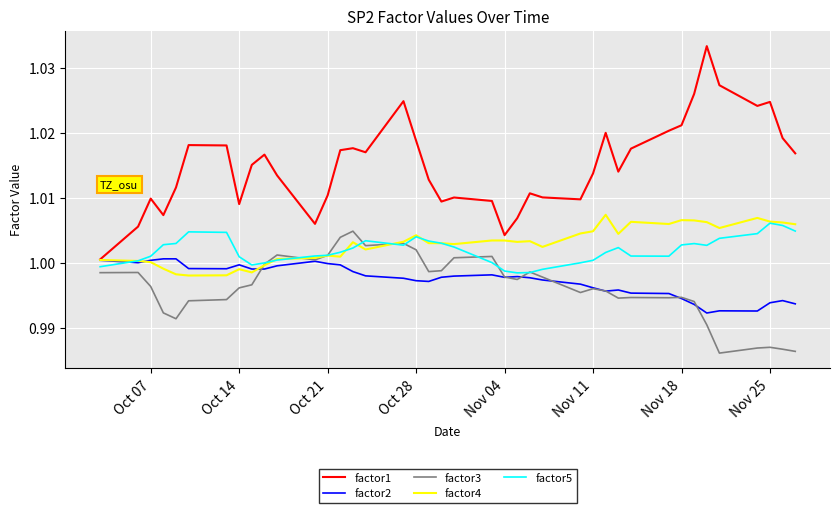

True or false: factor3 and factor1 intersect in this chart.

False